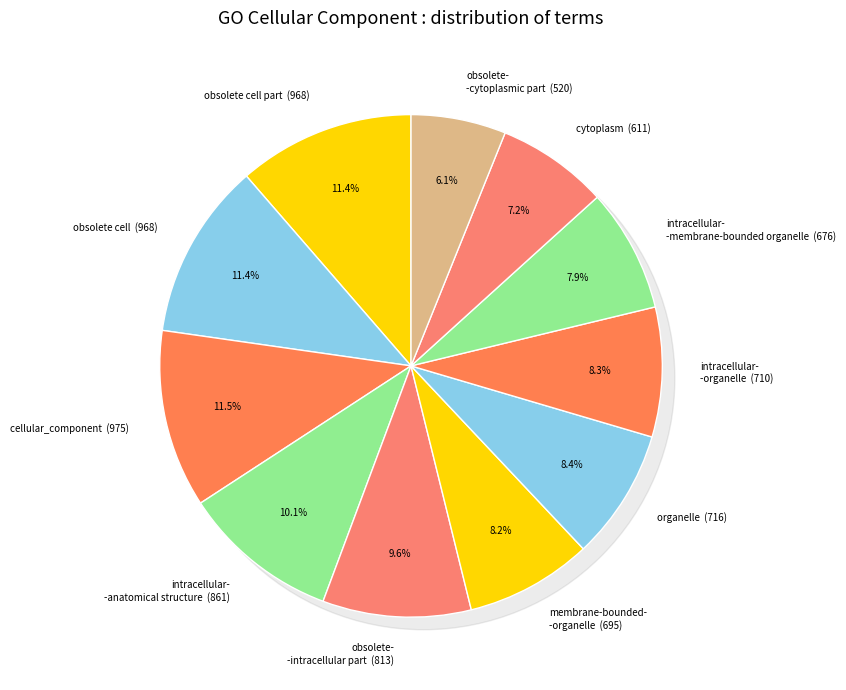

Which category has the biggest portion of the pie?

cellular_component